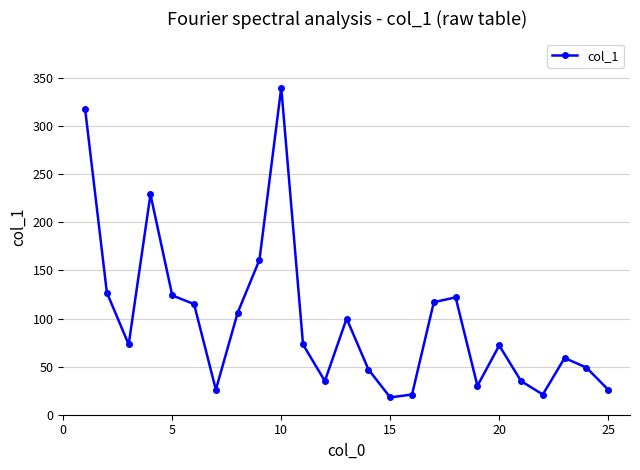

What is the sum of all values?

2444